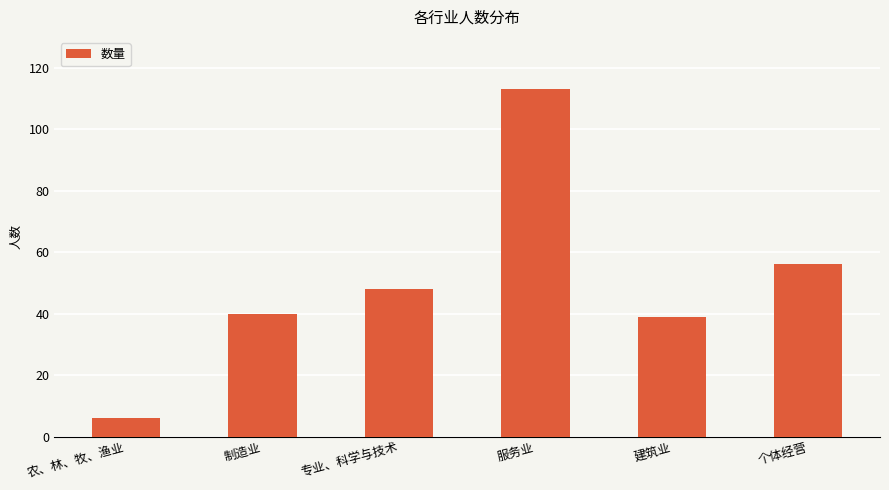

What is the greatest value displayed?

113